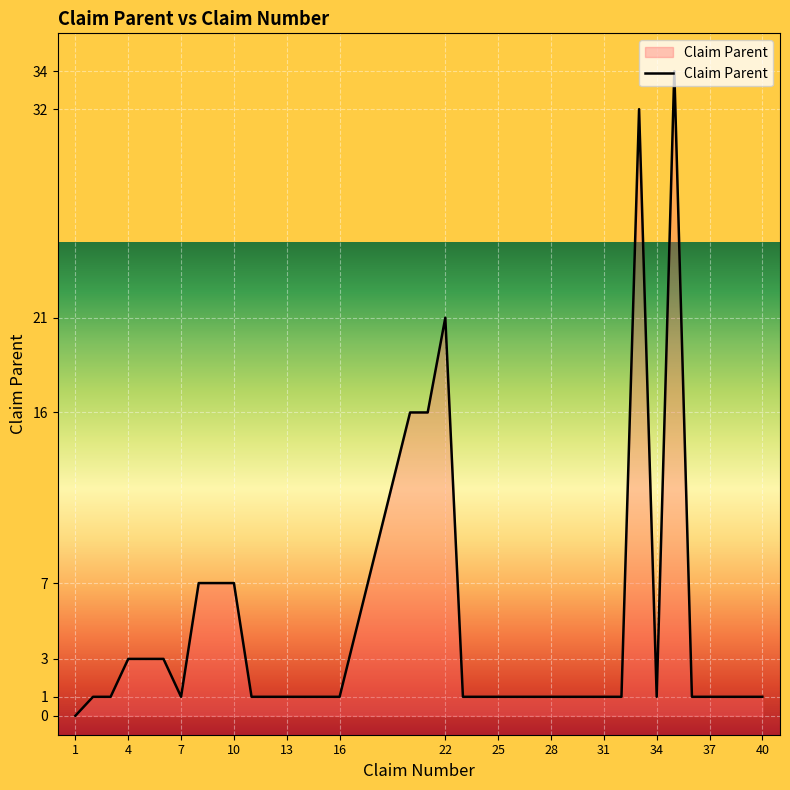

What is the maximum value shown in the chart?

34